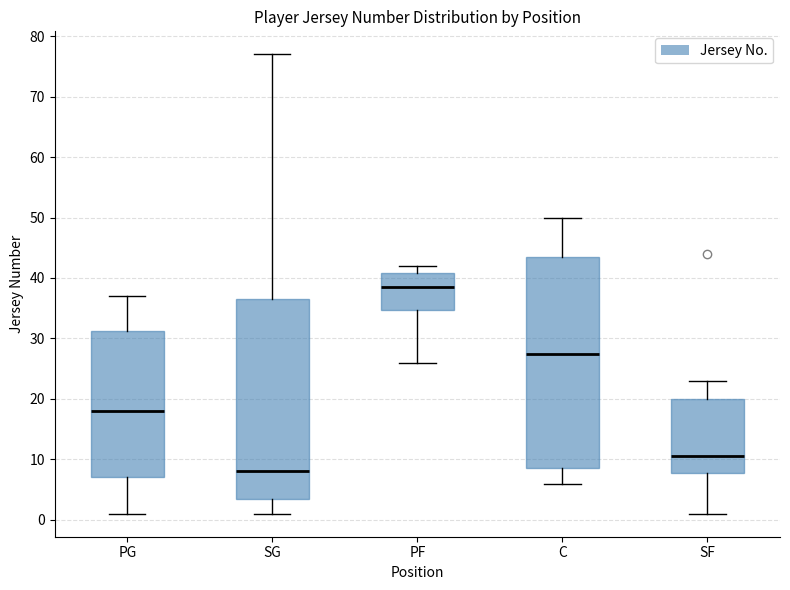

Reading left to right, transcribe this box plot: for each box, give where its median line is, the range the box spans, and where its two whiskers end, as read against the y-axis. The values are not printed on the chart, so give them approximately, as read against the axis.

PG: median 18, box 7 to 31, whiskers 1 to 37
SG: median 8, box 4 to 37, whiskers 1 to 77
PF: median 39, box 35 to 41, whiskers 26 to 42
C: median 28, box 9 to 44, whiskers 6 to 50
SF: median 11, box 8 to 20, whiskers 1 to 23